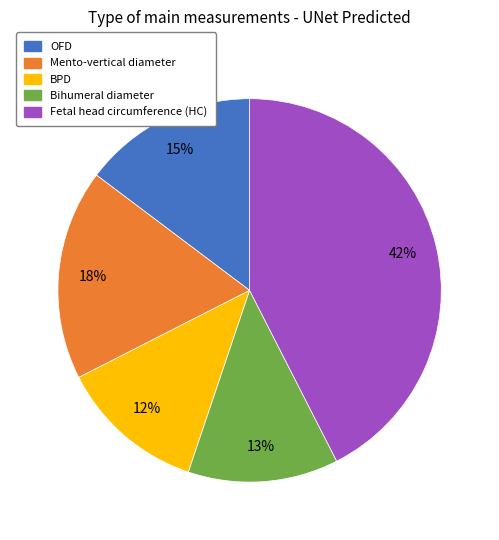

What is the largest slice in the pie chart?

Fetal head circumference (HC)